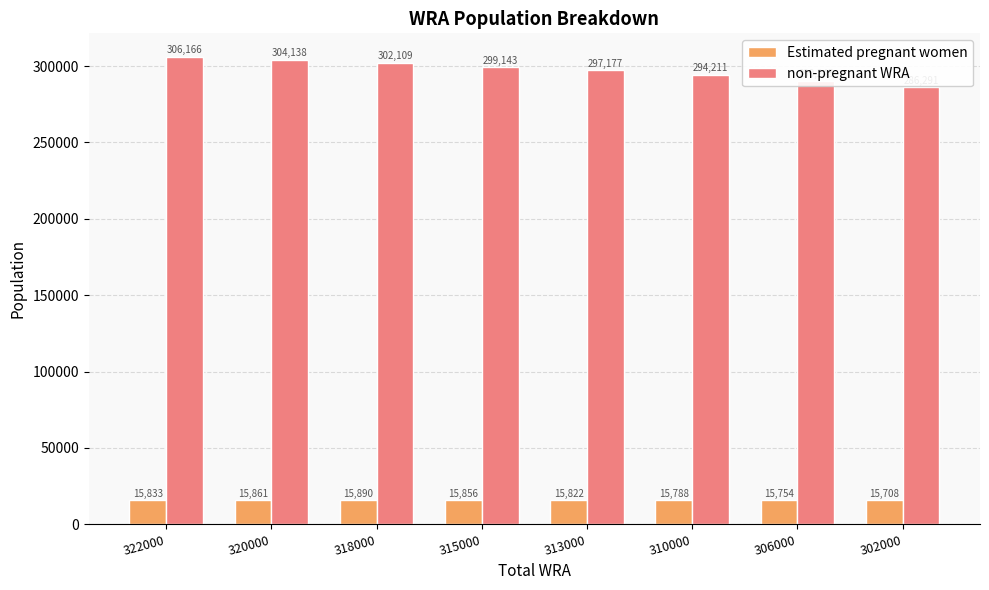

Rank the series by their maximum value, from highest to lowest.

non-pregnant WRA, Estimated pregnant women